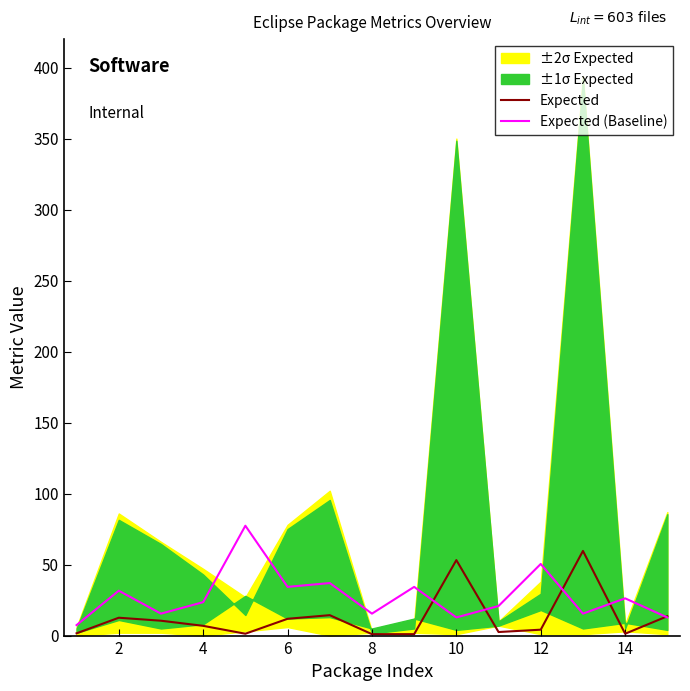

How many intersections are there between Expected (Baseline) and Expected?

5